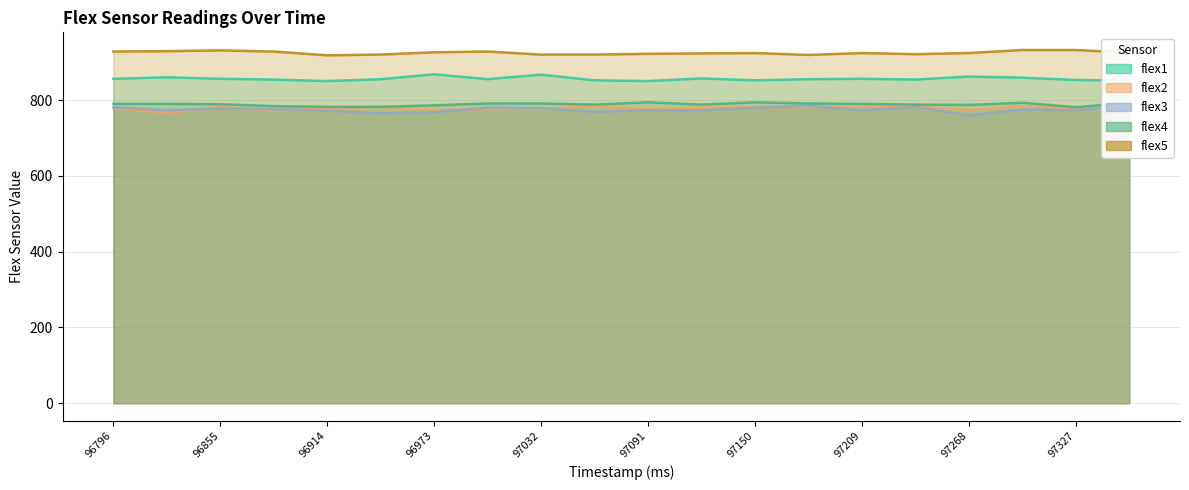

At which category does flex3 reach its first local valley?

96826